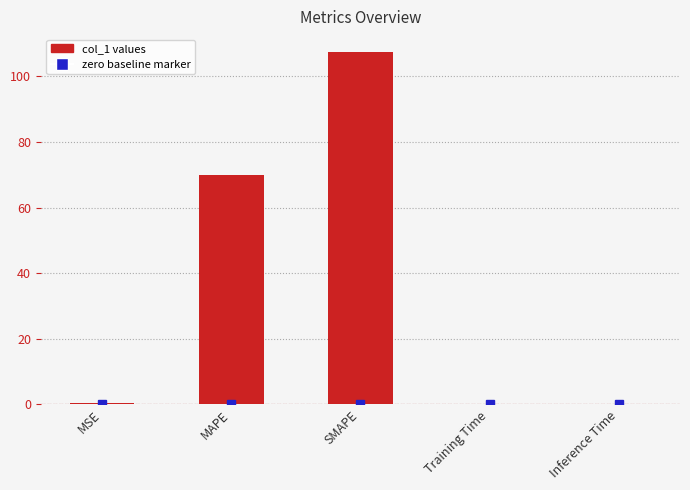

What is the difference between the values at Inference Time and SMAPE?

107.5